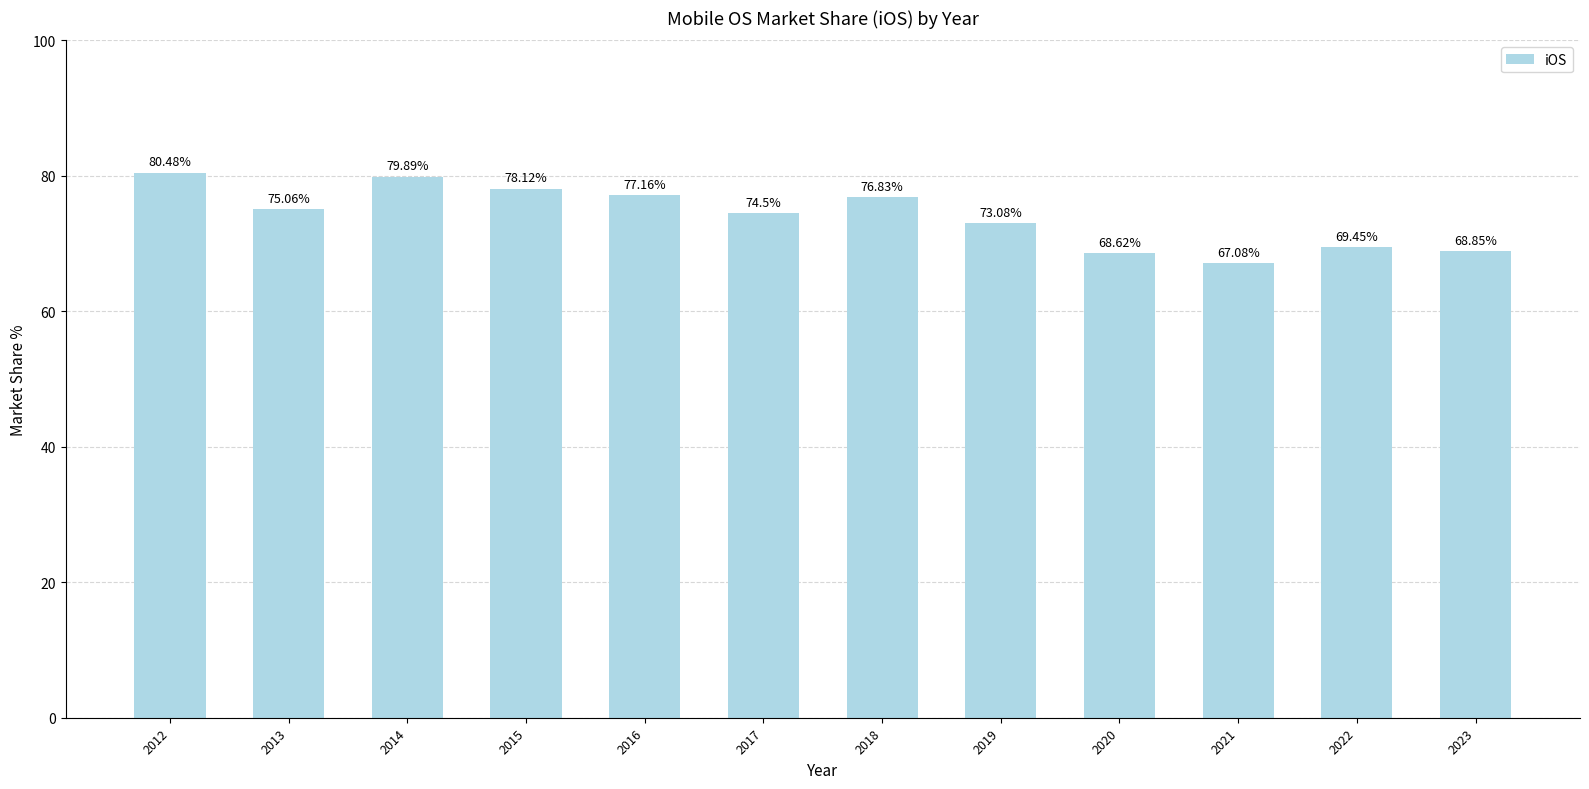

What is the change in value from 2016 to 2017?

-2.7